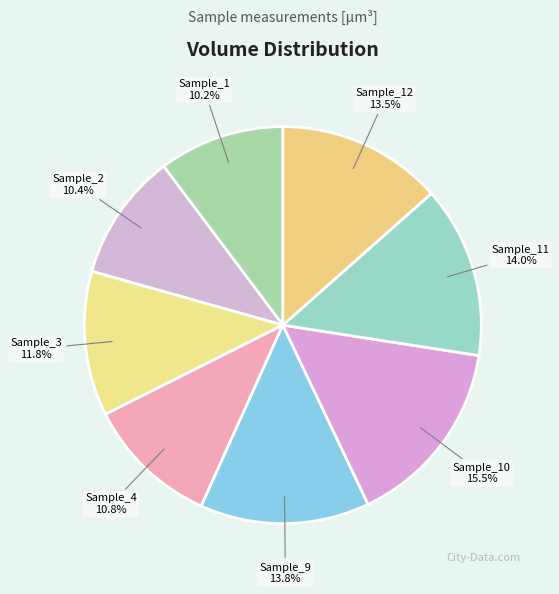

How many segments does this pie chart have?

8